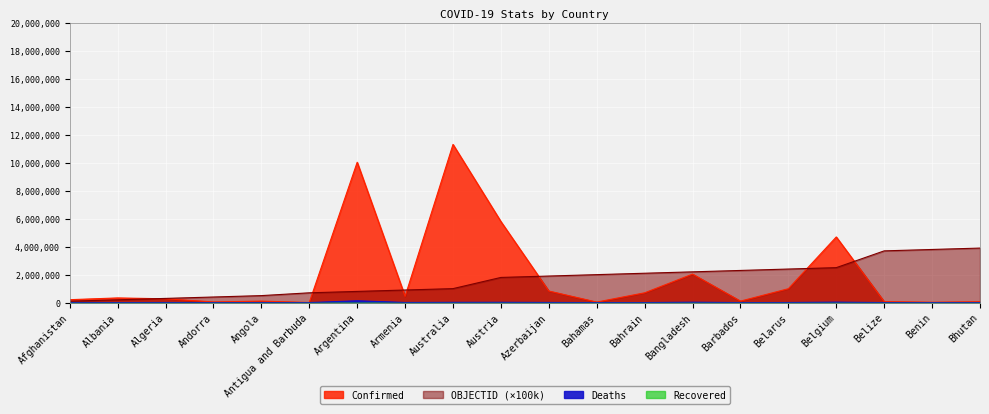

Rank the categories by OBJECTID value from lowest to highest.

Afghanistan, Albania, Algeria, Andorra, Angola, Antigua and Barbuda, Argentina, Armenia, Australia, Austria, Azerbaijan, Bahamas, Bahrain, Bangladesh, Barbados, Belarus, Belgium, Belize, Benin, Bhutan